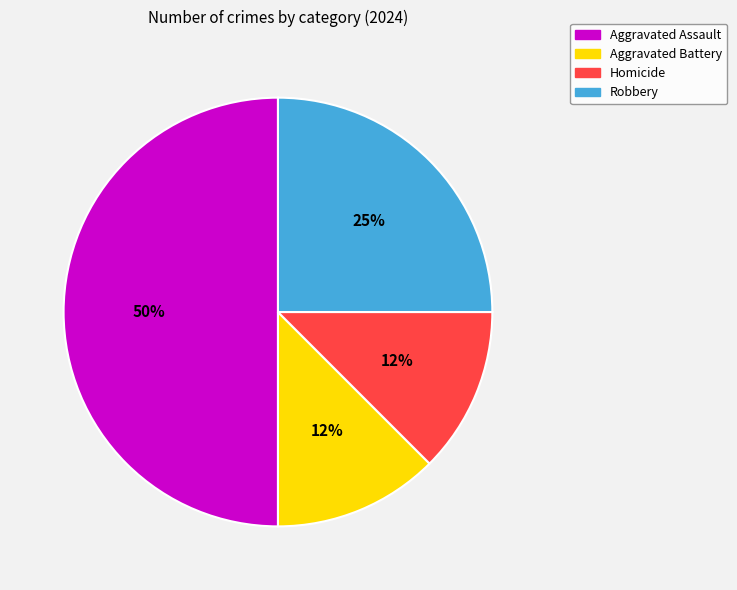

Approximately how many times larger is the value at Aggravated Assault compared to Robbery?

2.0